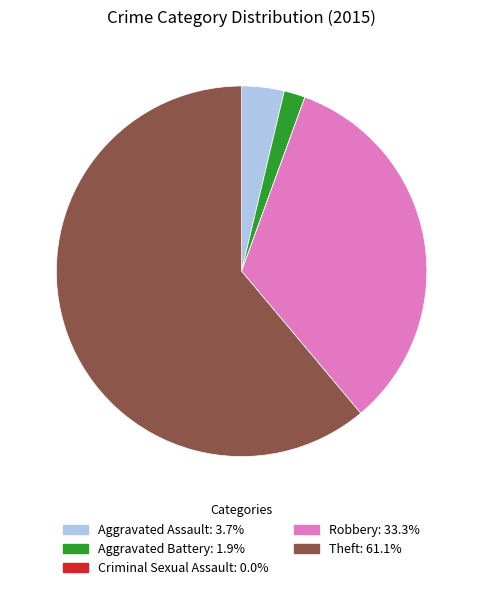

What is the largest slice in the pie chart?

Theft